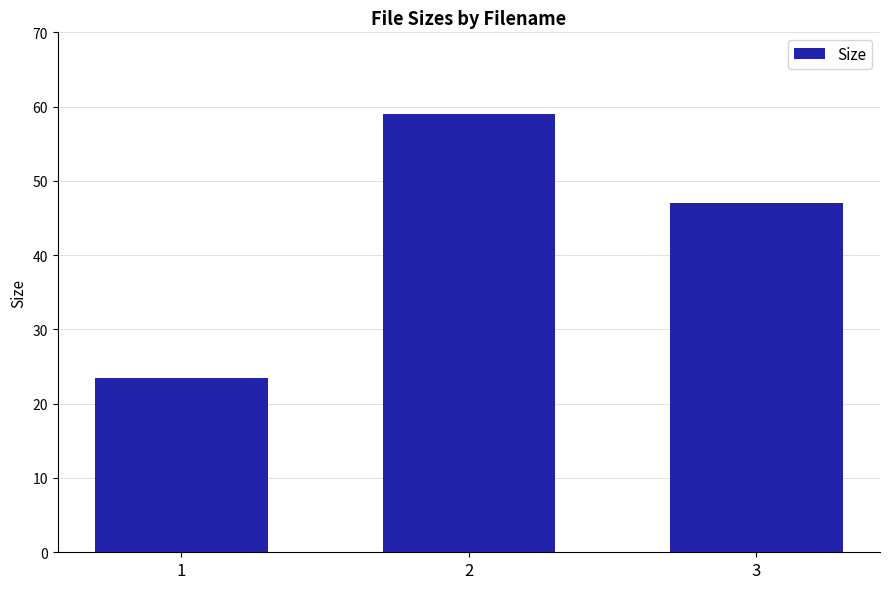

Reading left to right, extract all data points from this chart.

23.5	59.0	47.0